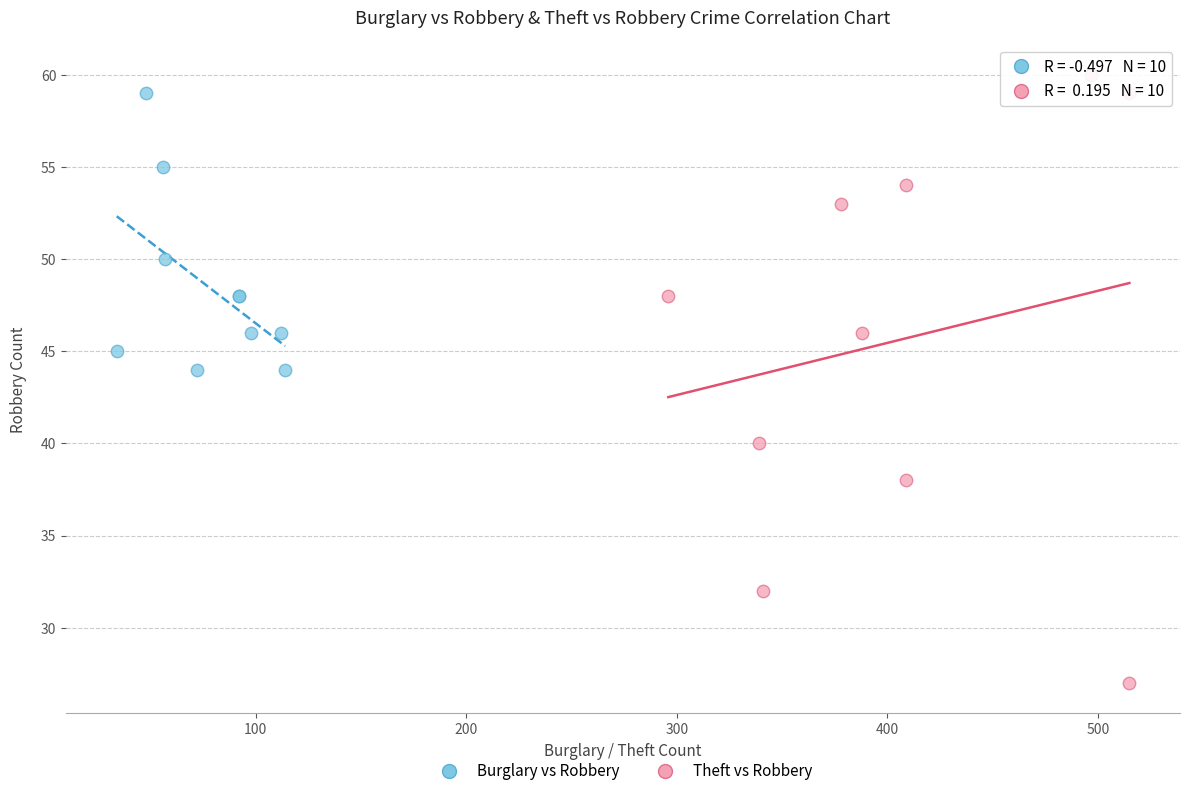

Which series reaches the maximum Y coordinate?

Theft vs Robbery